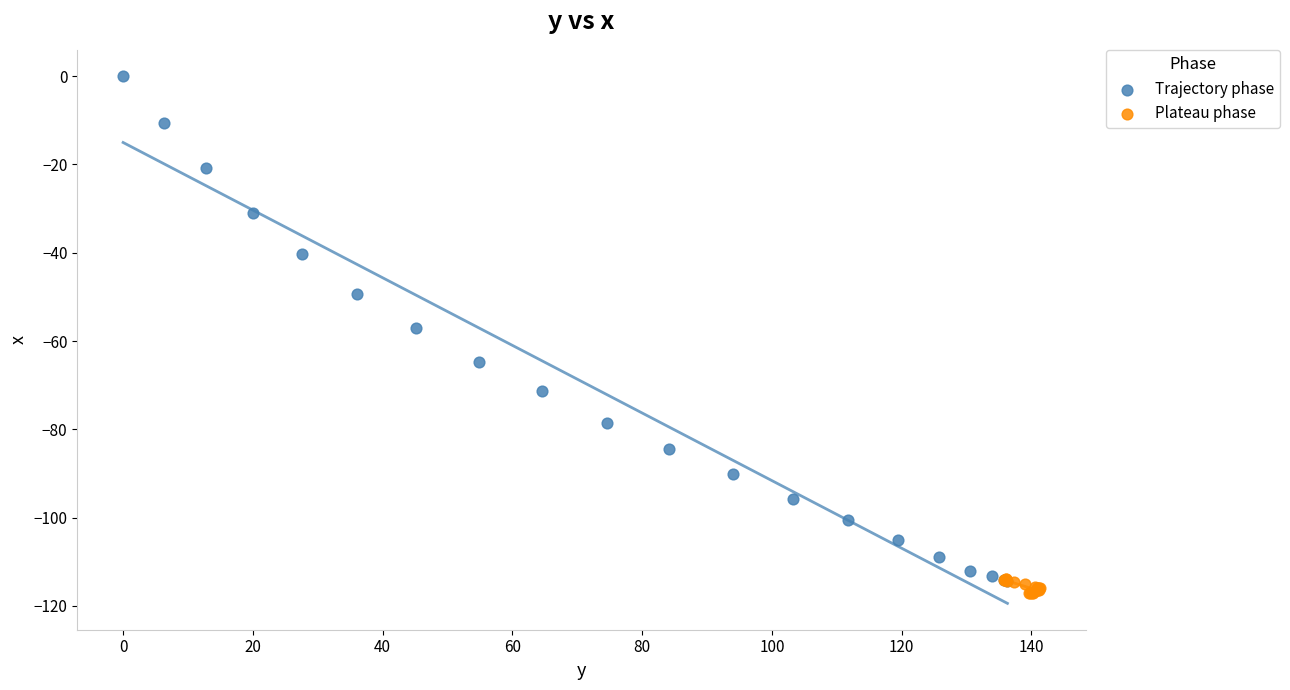

What are all the series names shown in the legend?

Trajectory phase, Plateau phase